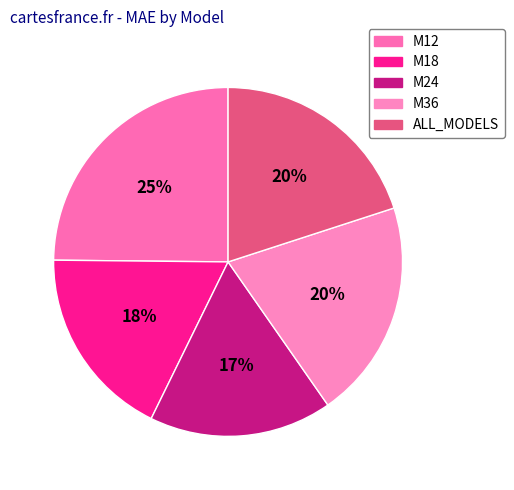

How many segments does this pie chart have?

5